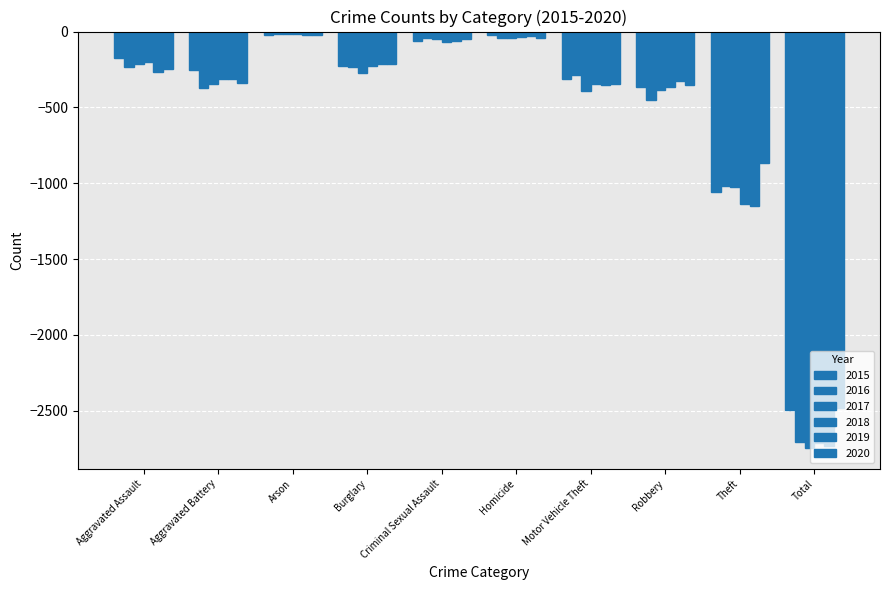

Reading left to right, extract all data points from this chart.

2015: -173	-254	-20	-225	-62	-22	-316	-365	-1060	-2497
2016: -231	-371	-19	-237	-45	-44	-289	-451	-1020	-2707
2017: -216	-345	-16	-271	-50	-45	-392	-387	-1023	-2745
2018: -200	-312	-16	-230	-72	-36	-345	-368	-1134	-2713
2019: -265	-314	-20	-216	-61	-31	-352	-323	-1153	-2735
2020: -245	-336	-25	-216	-52	-41	-345	-354	-869	-2483